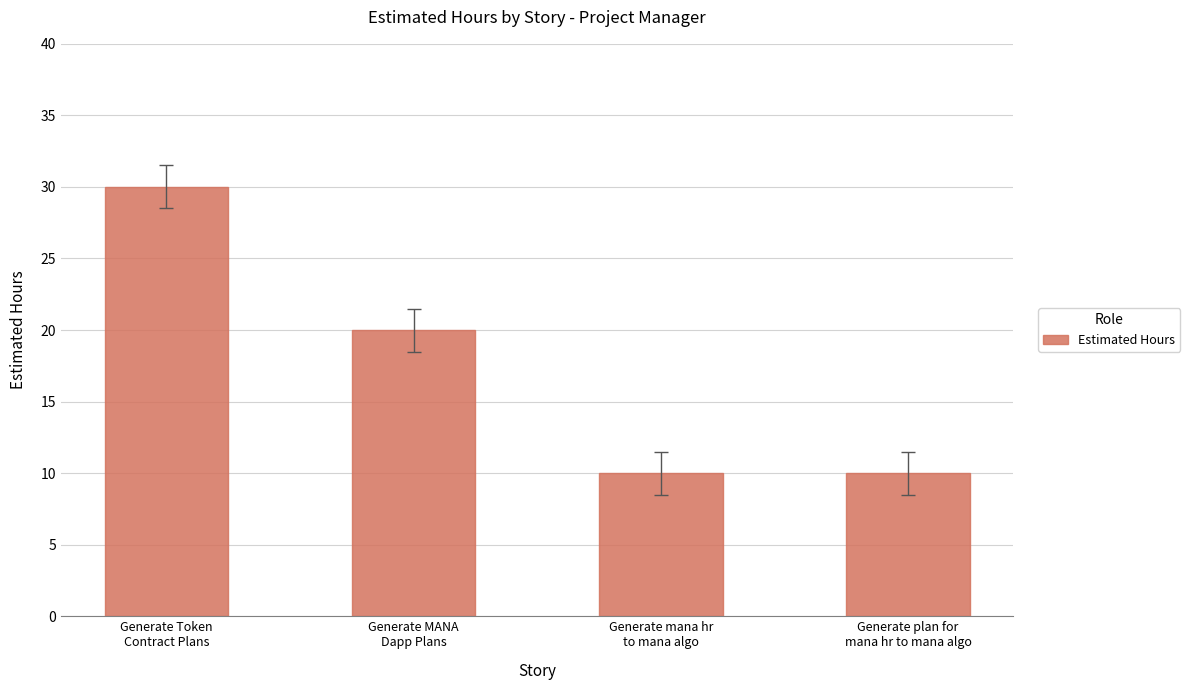

How many bars are there in total?

4